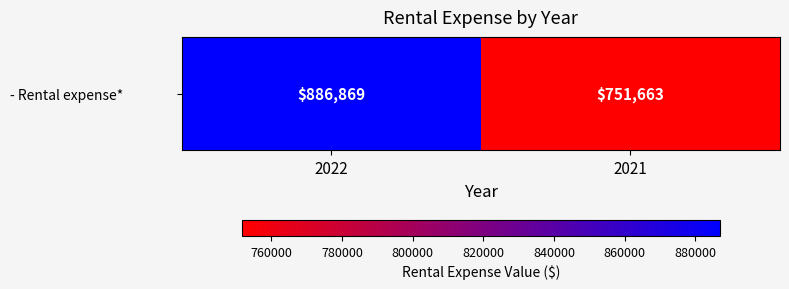

List the labels in order of value, smallest first.

2021, 2022